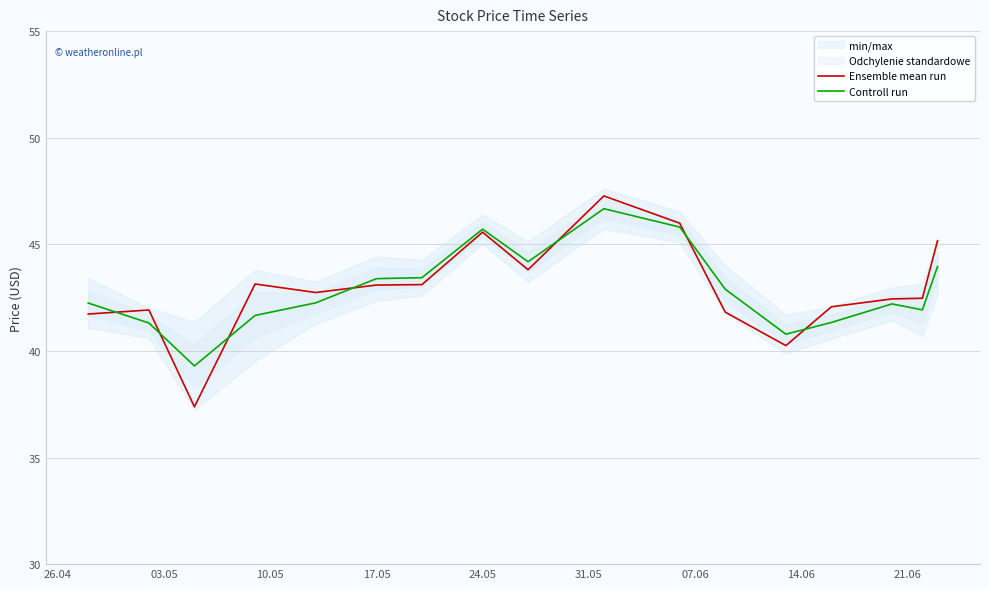

What is the minimum value for Controll run?

39.3